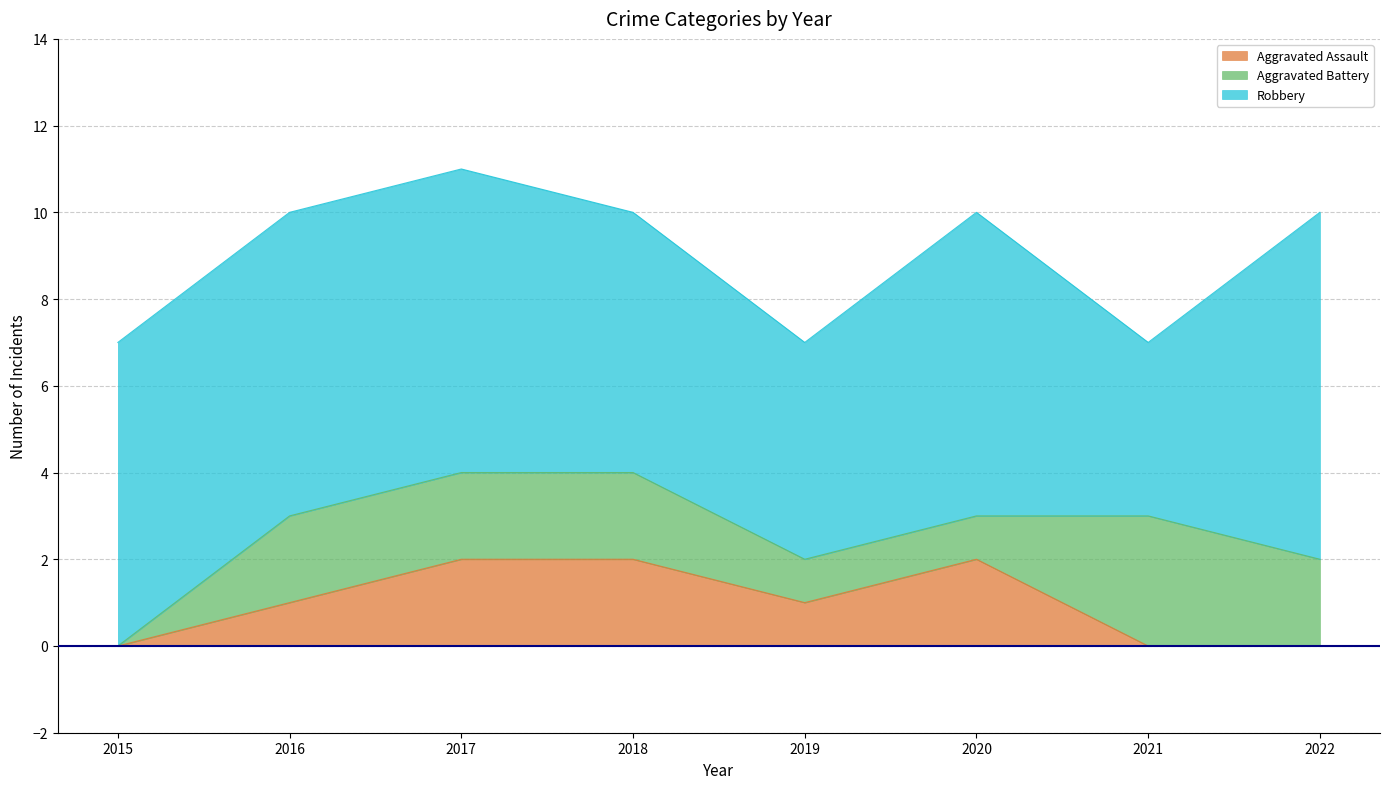

Reading right to left, extract all data points from this chart.

Aggravated Assault: 2022=0	2021=0	2020=2	2019=1	2018=2	2017=2	2016=1	2015=0
Aggravated Battery: 2022=2	2021=3	2020=1	2019=1	2018=2	2017=2	2016=2	2015=0
Robbery: 2022=8	2021=4	2020=7	2019=5	2018=6	2017=7	2016=7	2015=7